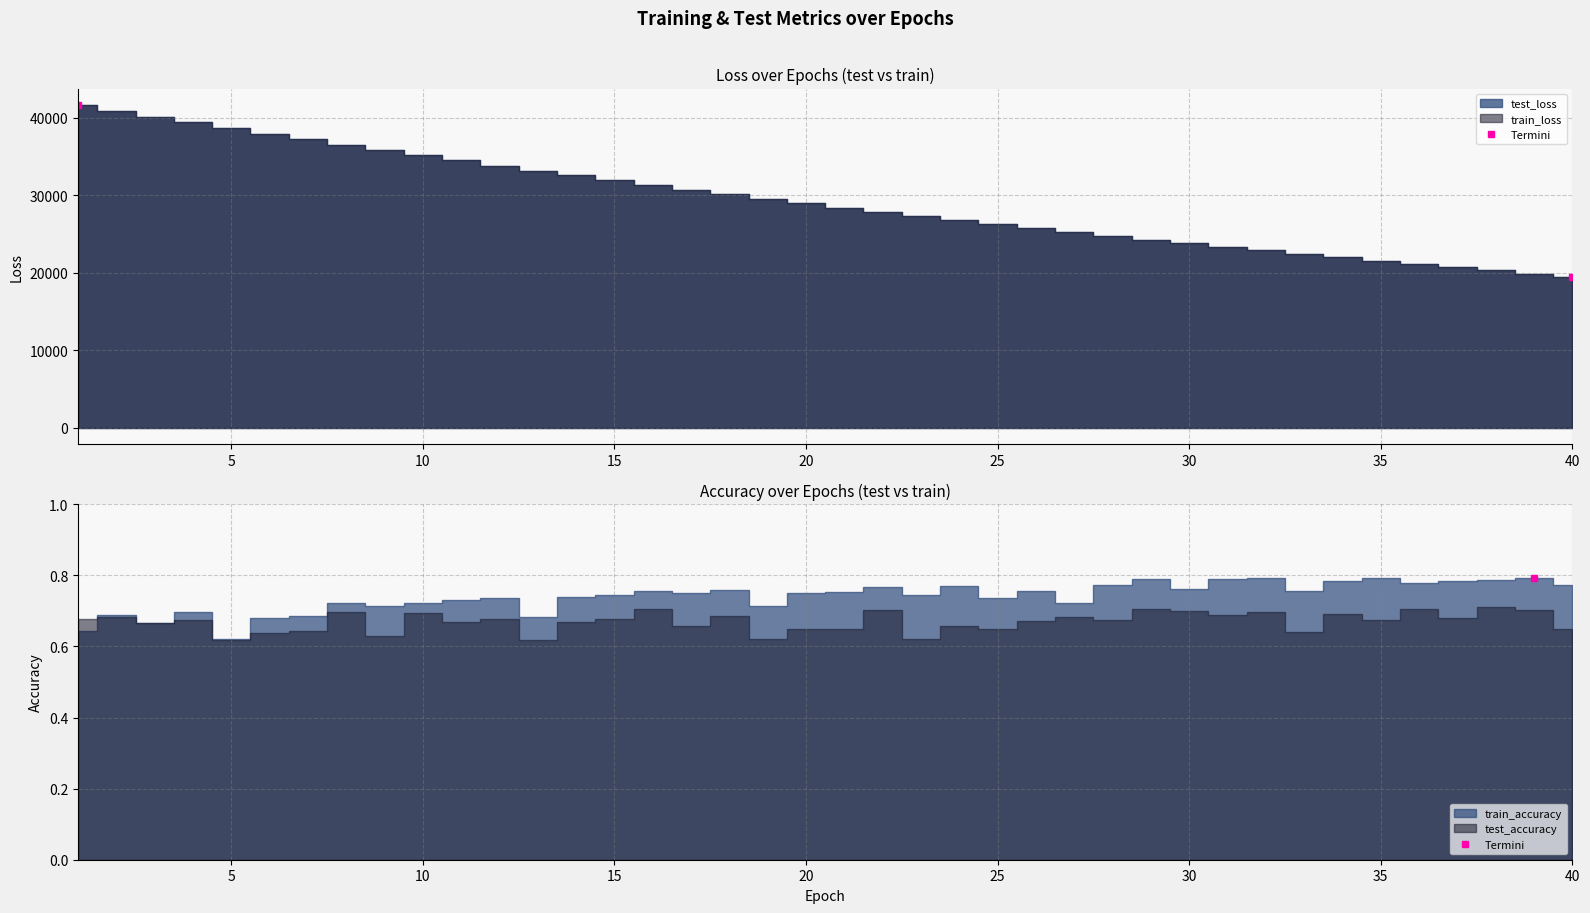

Which series changed the most between 8 and 12?

test_loss